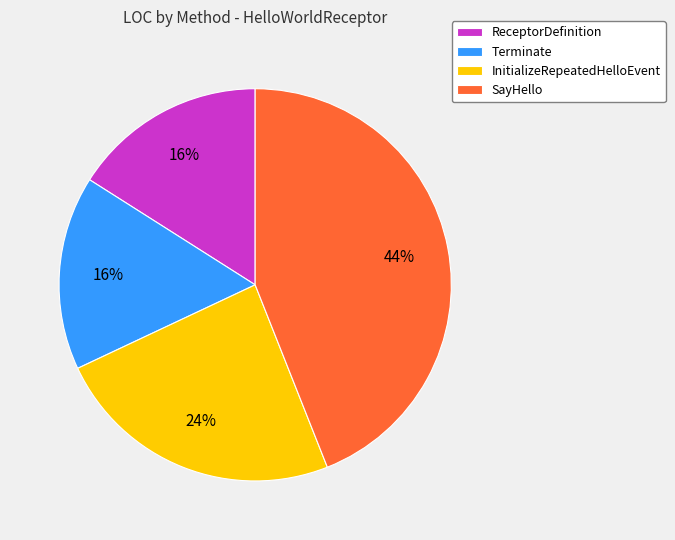

The ReceptorDefinition slice represents 31% of the pie. True or false?

False